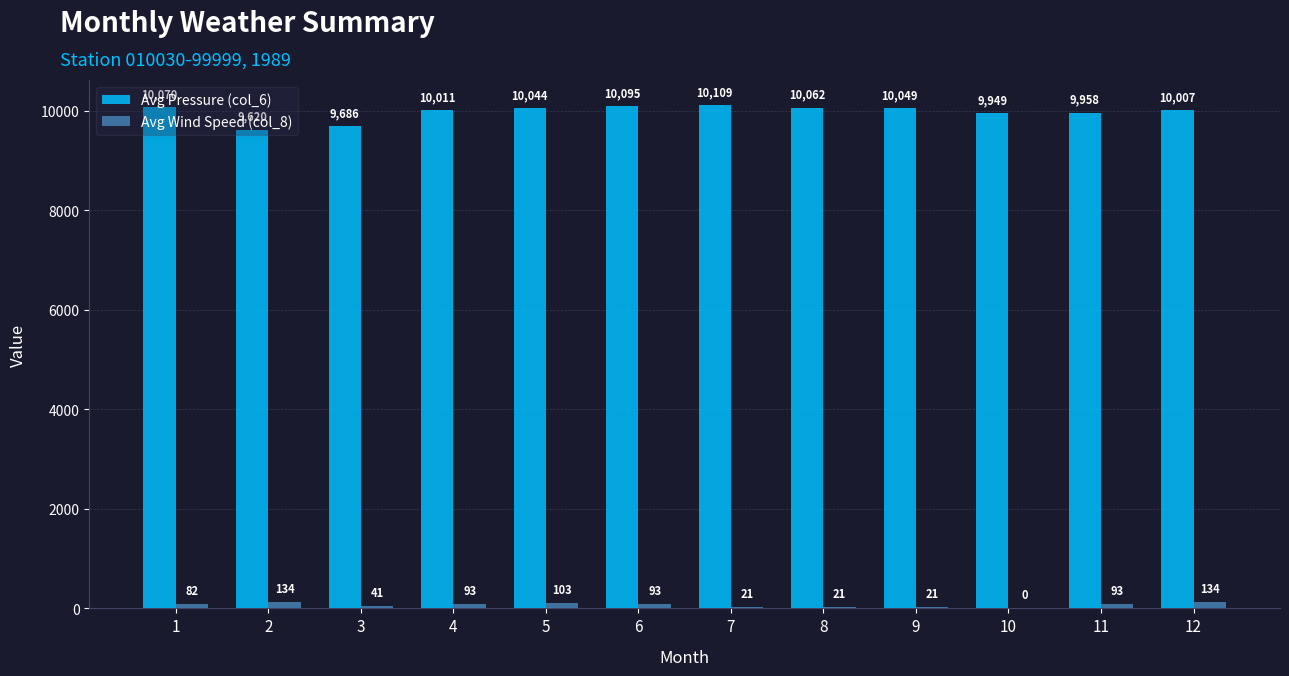

Reading left to right, what are all the values shown in this chart?

Avg Pressure (col_6): 10070	9620	9686	10011	10044	10095	10109	10062	10049	9949	9958	10007
Avg Wind Speed (col_8): 82	134	41	93	103	93	21	21	21	0	93	134